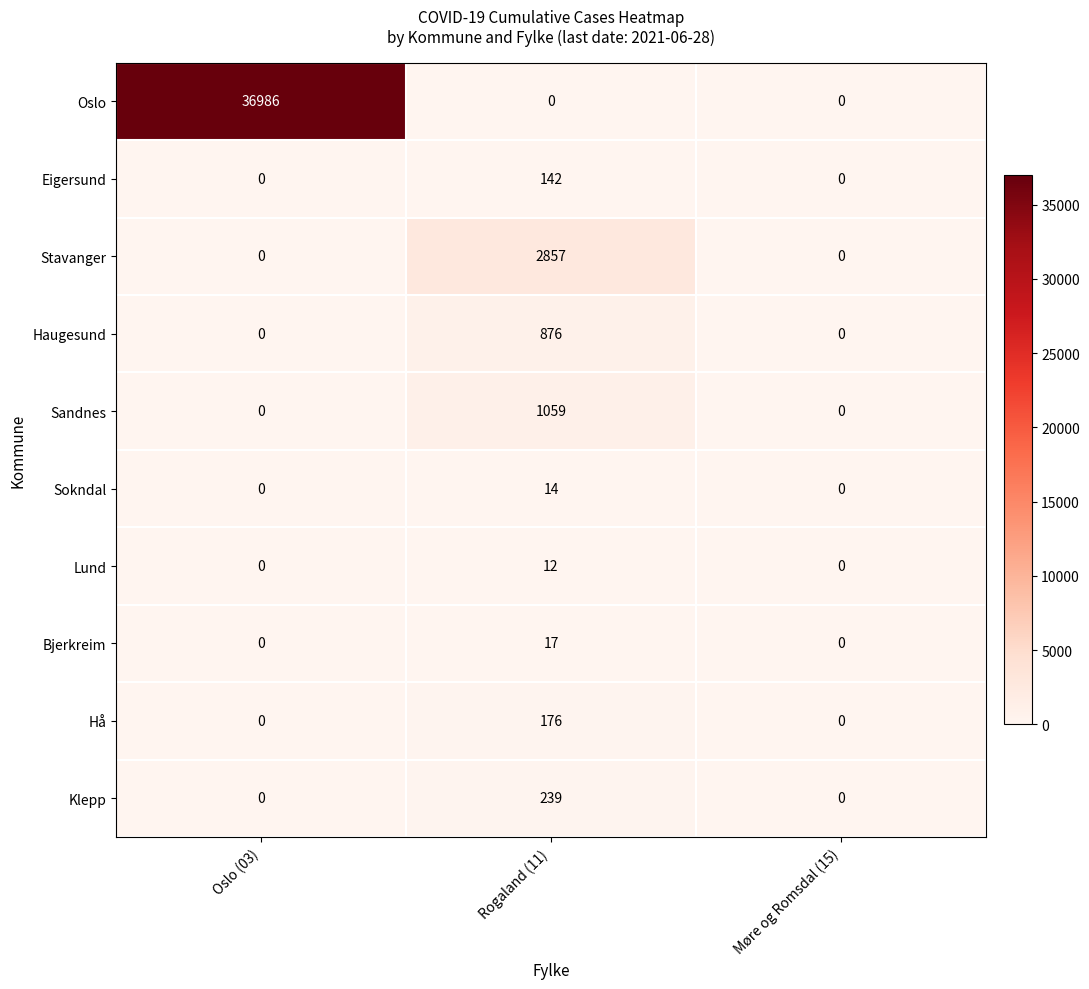

What is the total value across all series at Oslo (03)?

36986